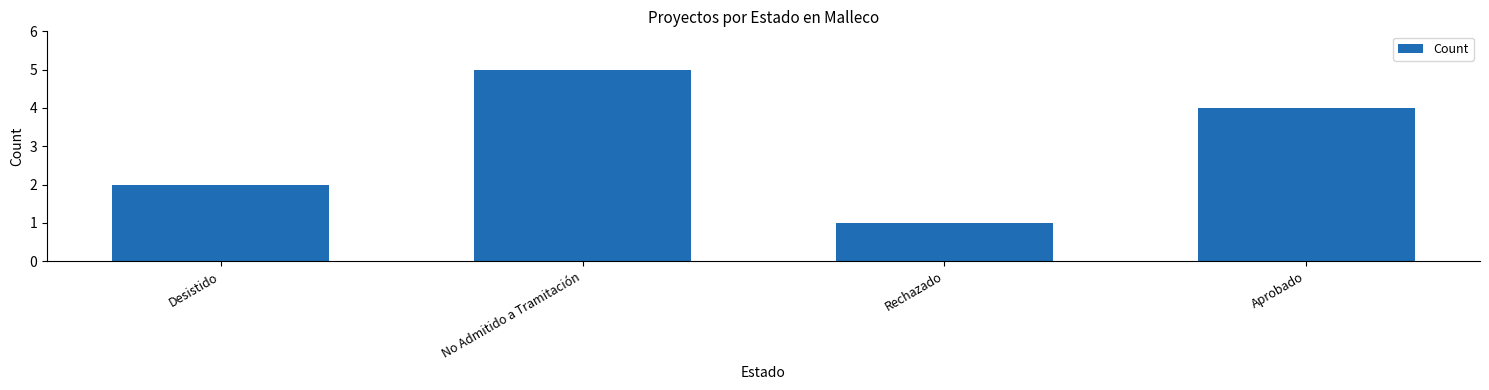

What is the difference between the second highest and minimum values?

3